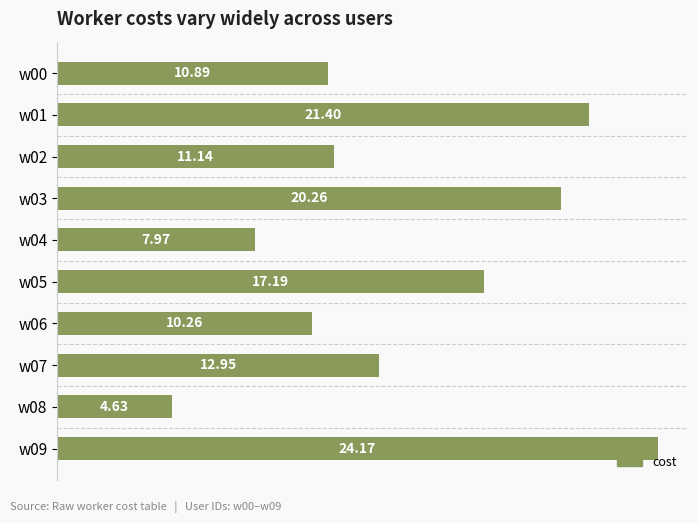

What is the difference between the maximum and minimum values?

19.5